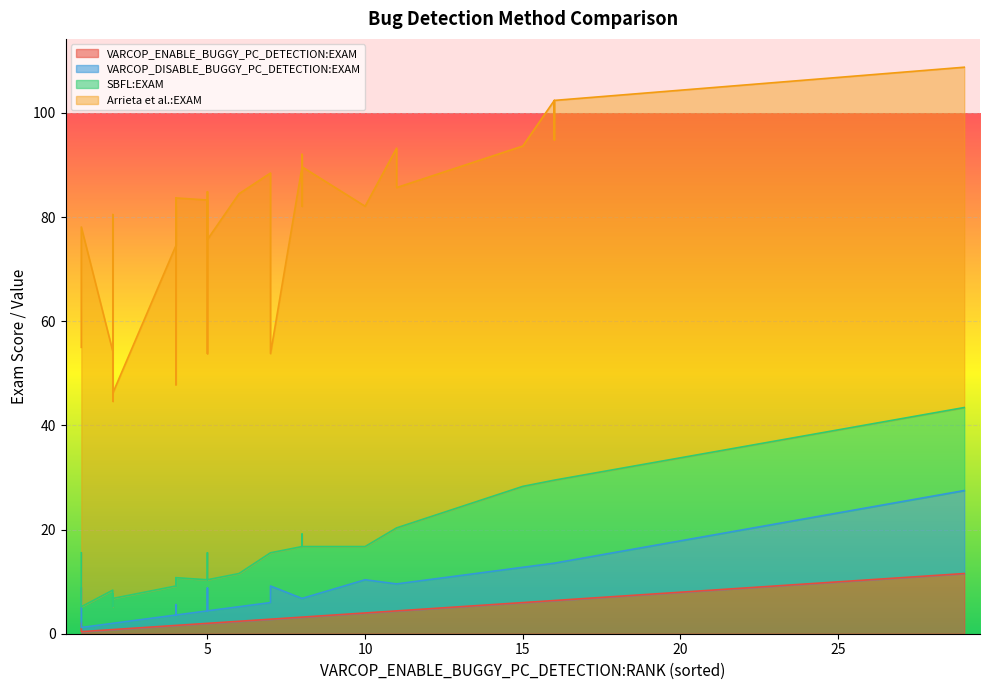

Is the value of VARCOP_DISABLE_BUGGY_PC_DETECTION:EXAM at 8 greater than the value of SBFL:EXAM at 4?

No